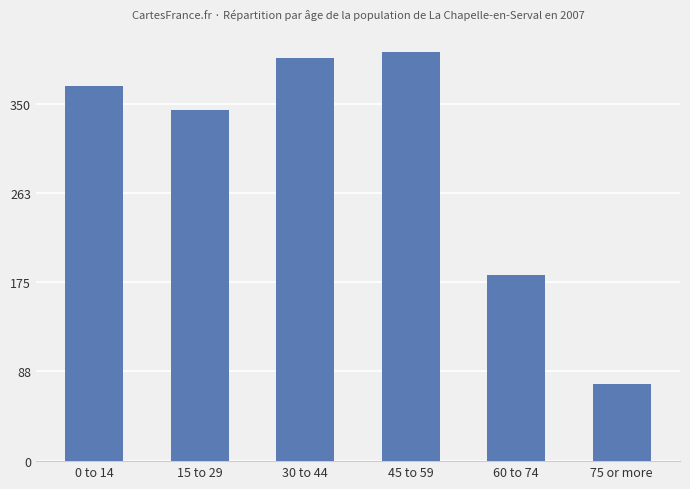

What is the smallest value displayed?

76